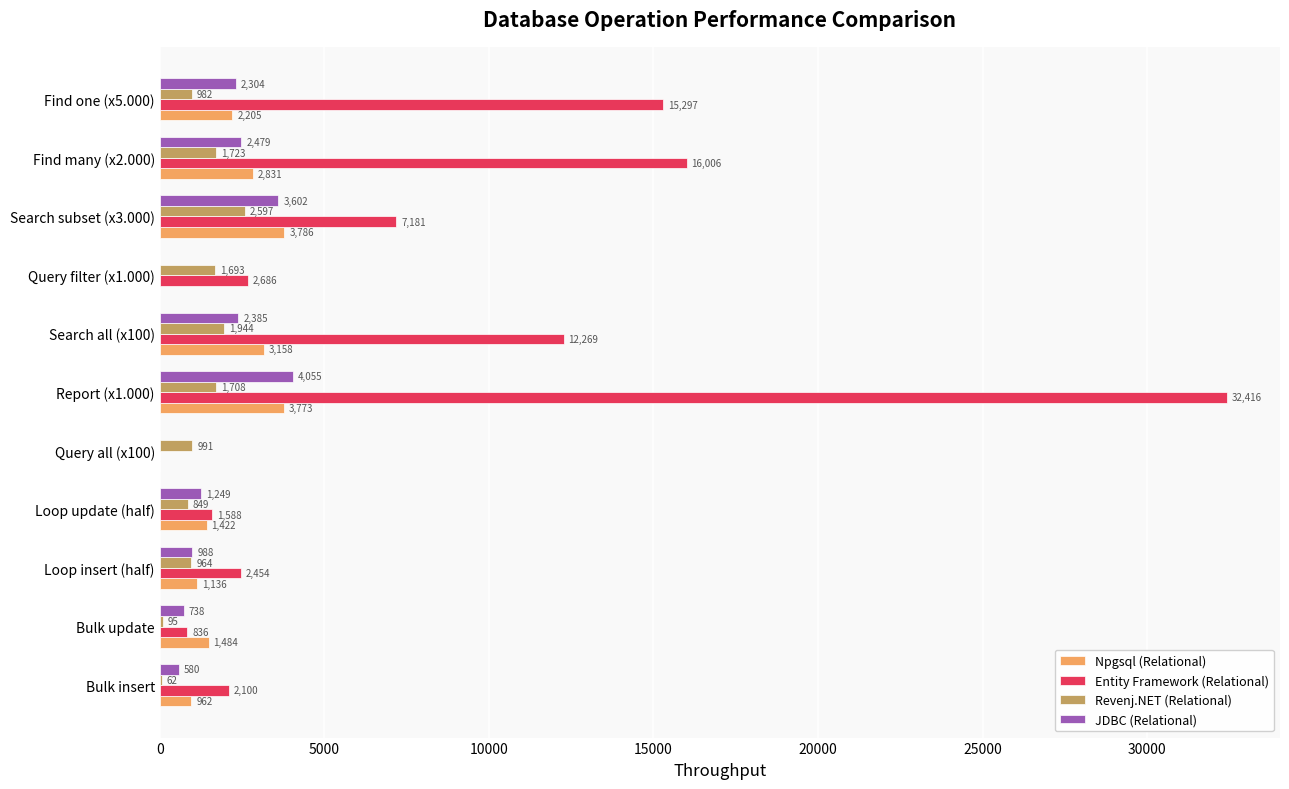

The value of JDBC (Relational) at Search subset (x3.000) is 2342. True or false?

False